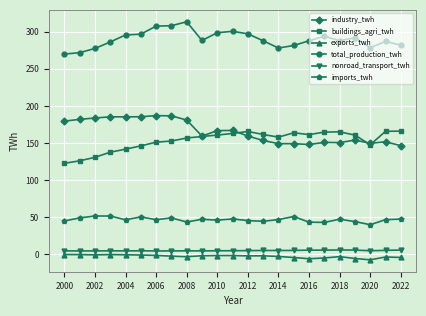

True or false: total_production_twh and buildings_agri_twh cross at least once.

False